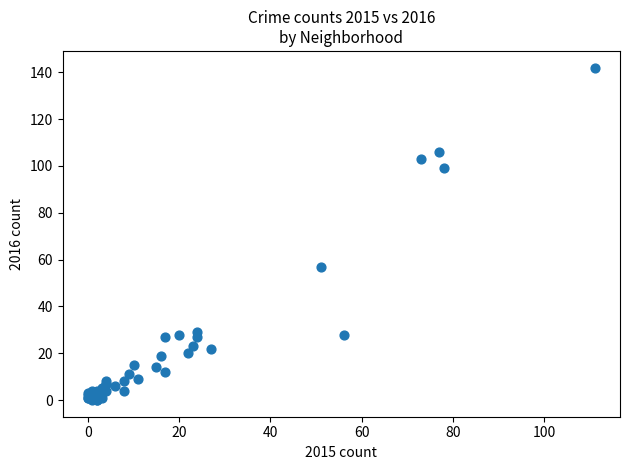

What Y value in the scatter plot is closest to 71?

57